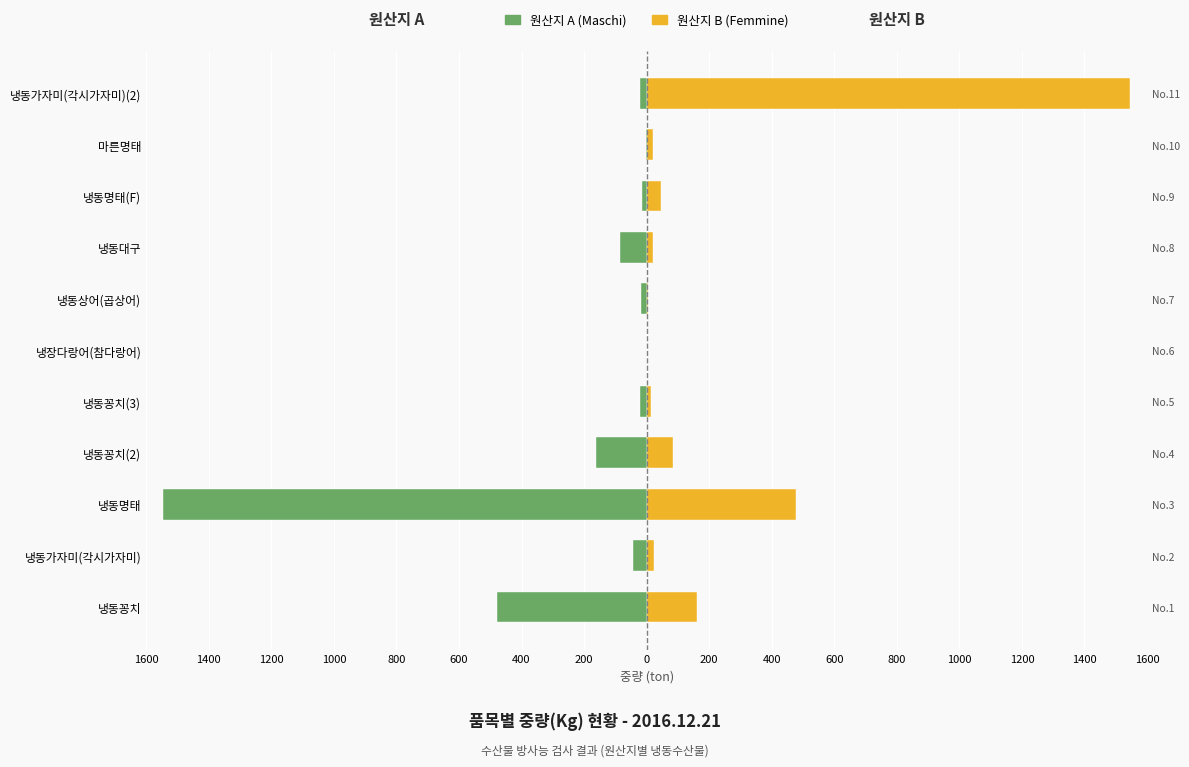

What is the lowest value of the 원산지 B (Femmine) series?

0.3